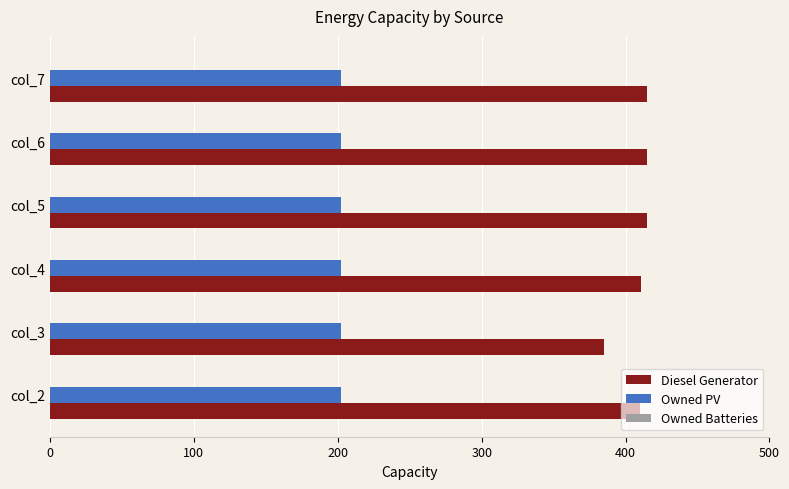

What is the difference between the highest and lowest values at col_5?

213